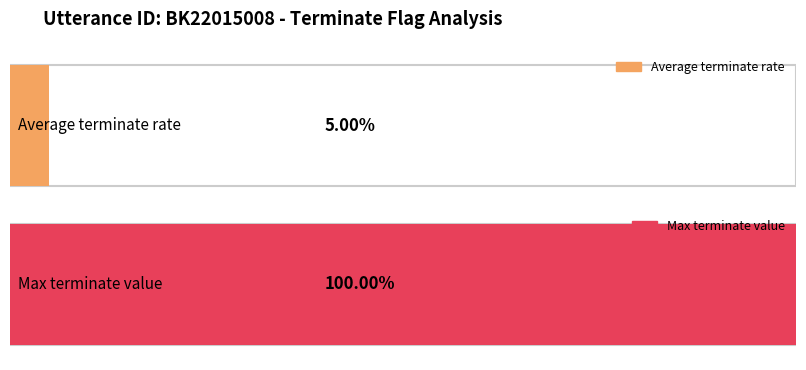

The value at 15 is 0. True or false?

False